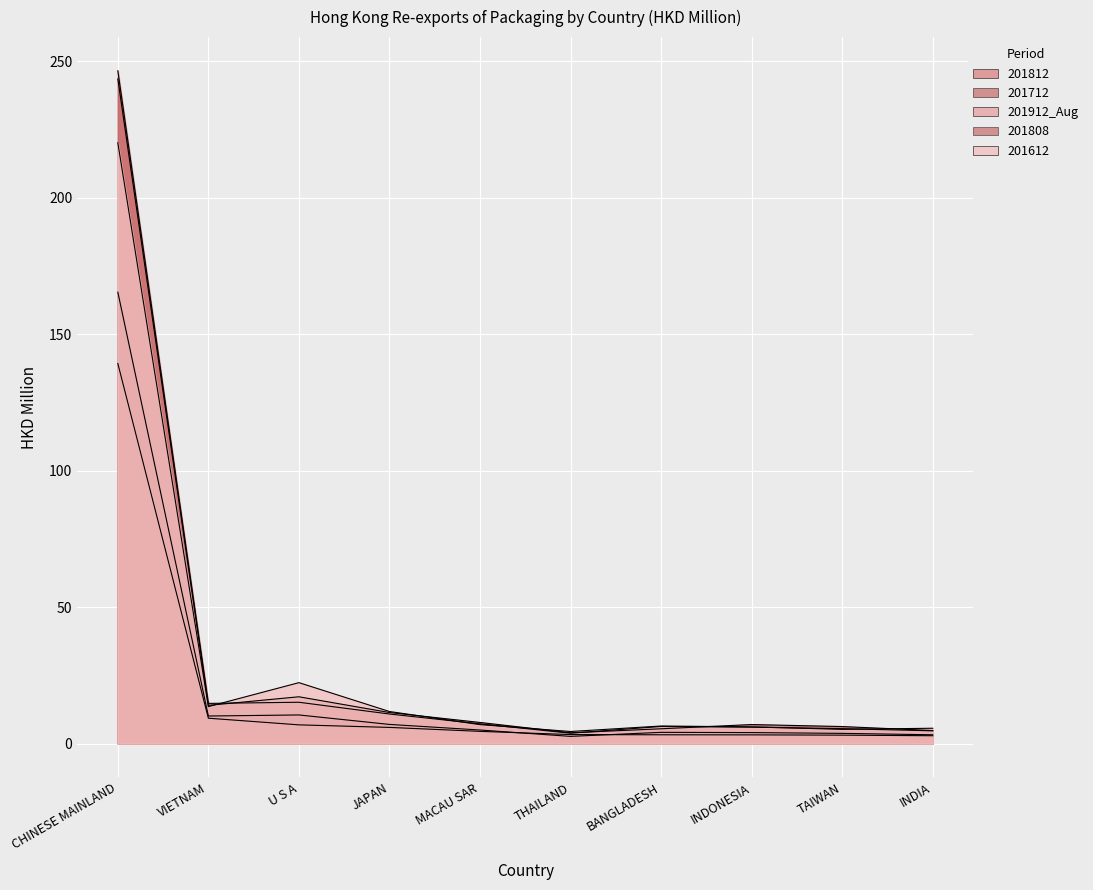

In 201712, how many points are higher than both neighbors (excluding endpoints)?

2